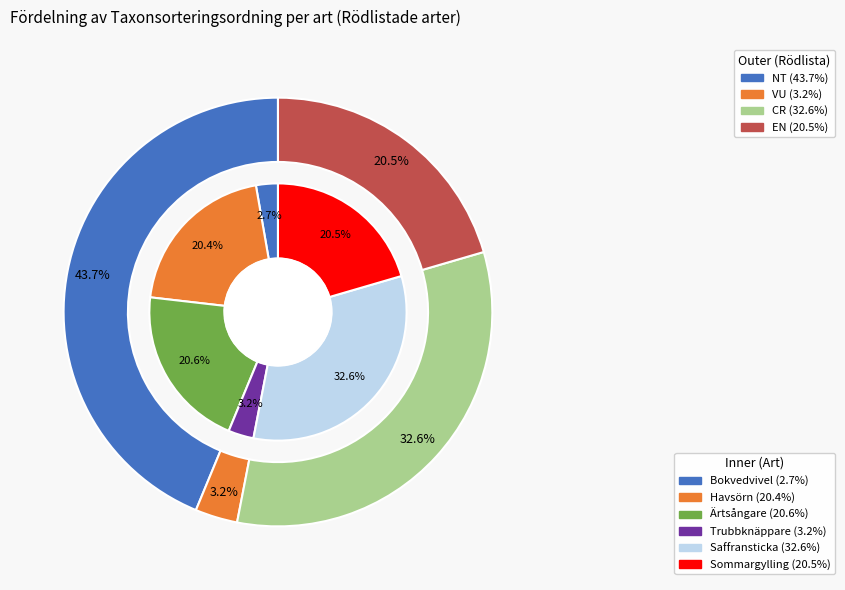

How many slices are in this pie chart?

6